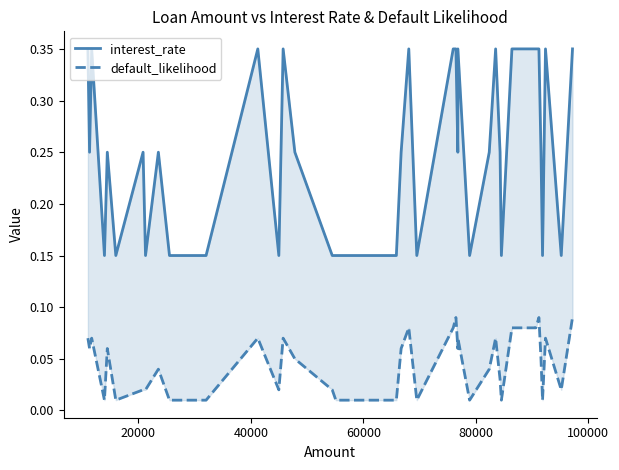

Is this an area chart (filled region under the line)?

No